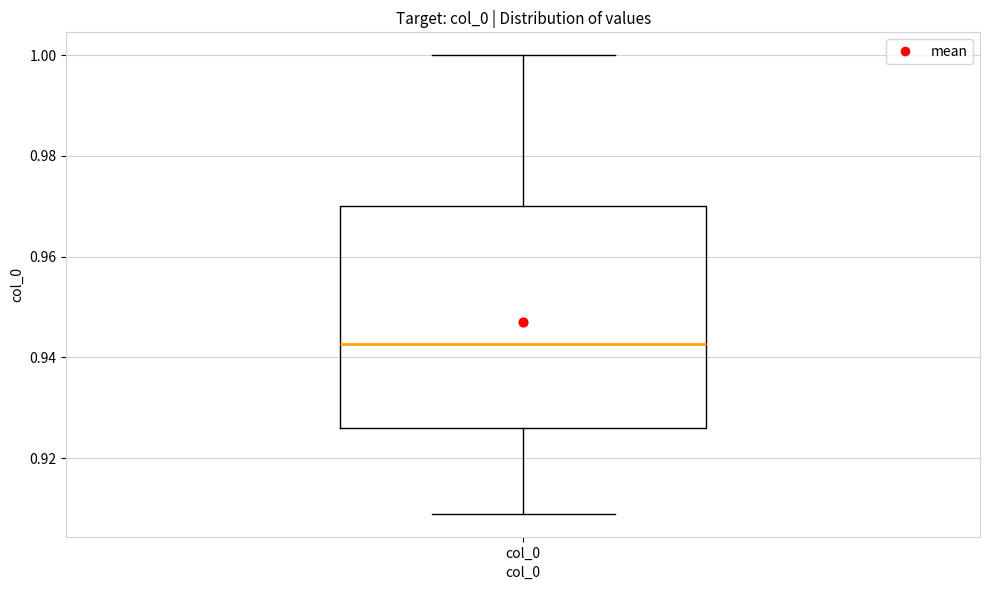

Where is the lower edge of the box for col_0 on the y-axis? The values are not printed on the chart, so give them approximately, as read against the axis.

0.926